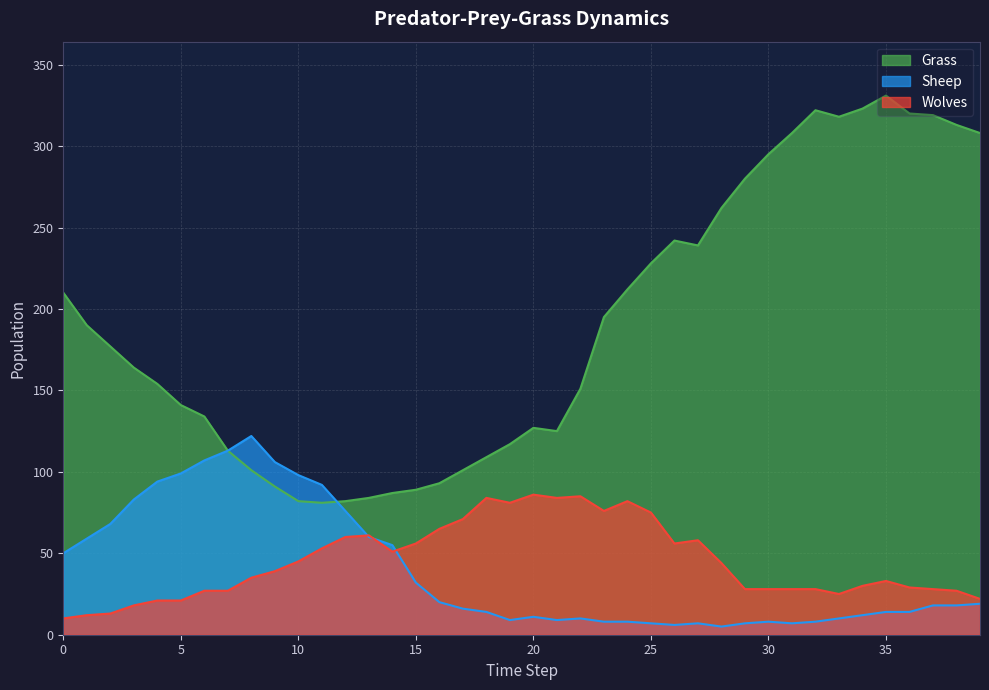

How many series are shown in this chart?

3